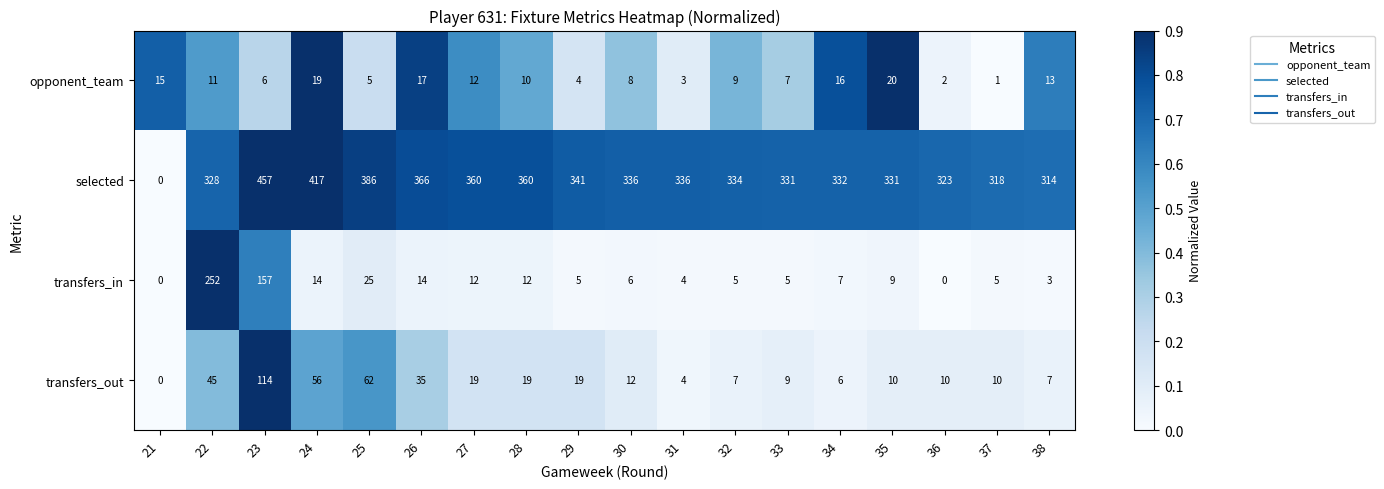

True or false: selected has a value of 318 at 37.

True